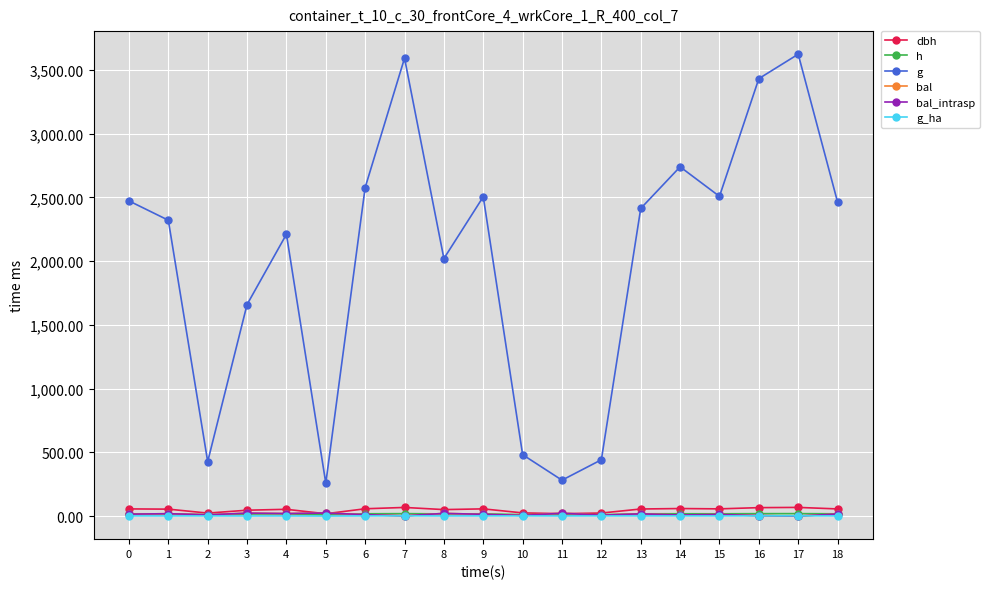

At which label is h closest to 14?

3